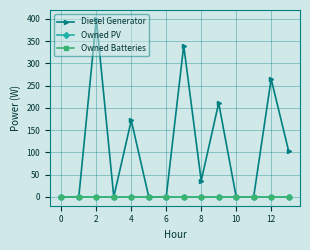

True or false: Owned Batteries and Diesel Generator cross at least once.

False